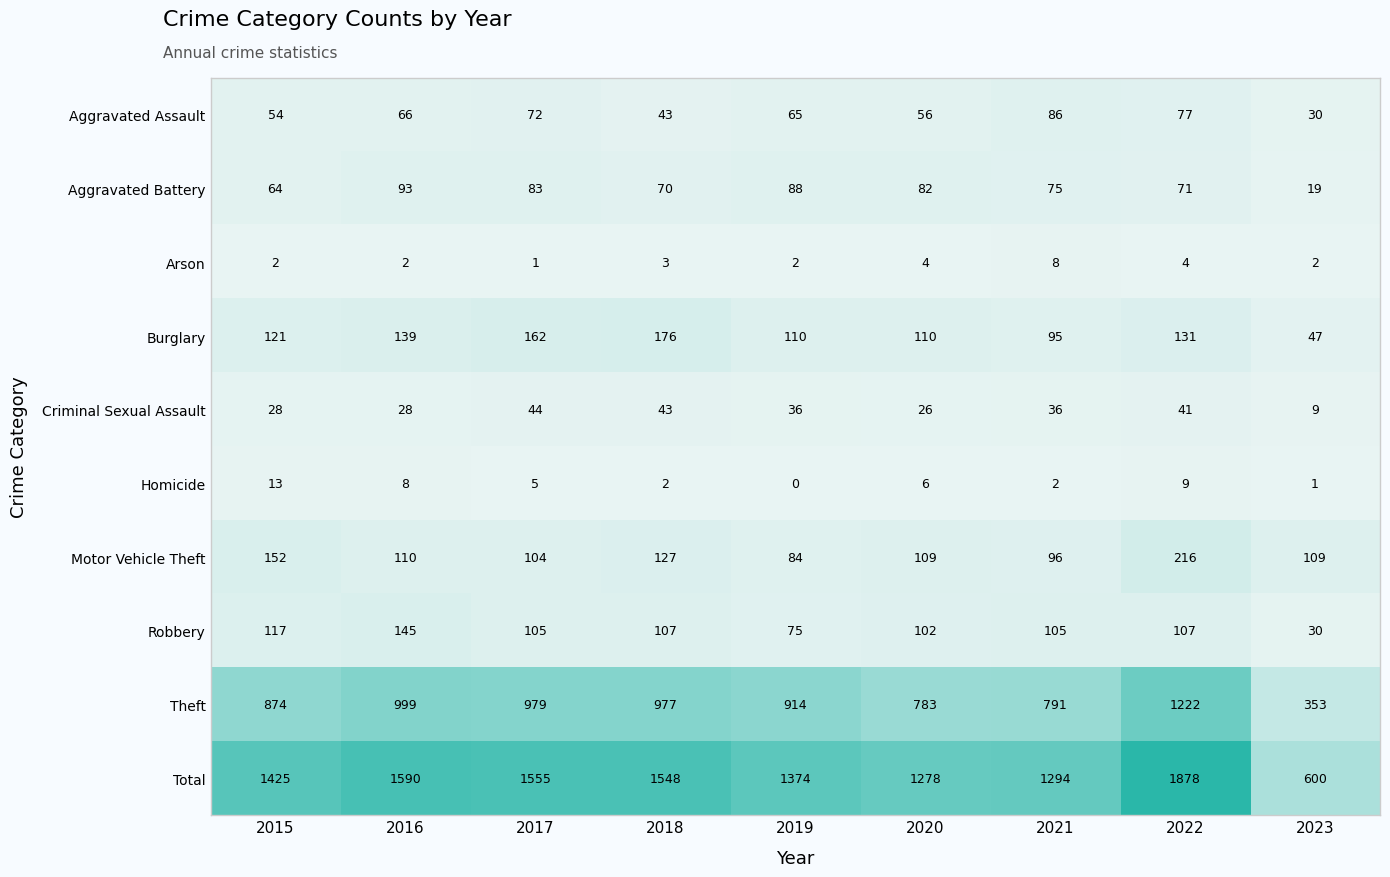

True or false: Theft has a value of 999 at 2016.

True